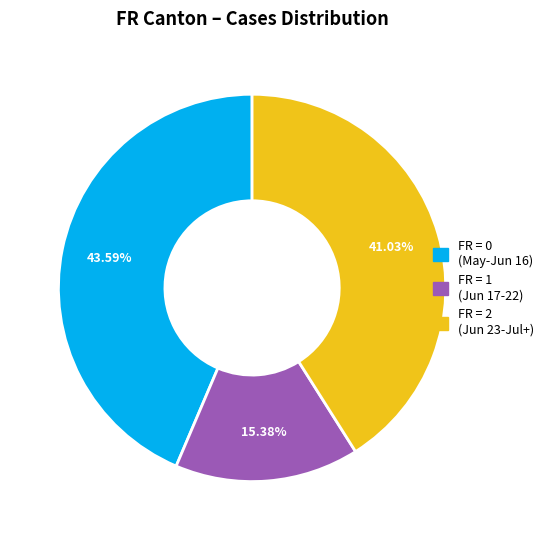

Is there any slice that represents more than half of the pie?

No